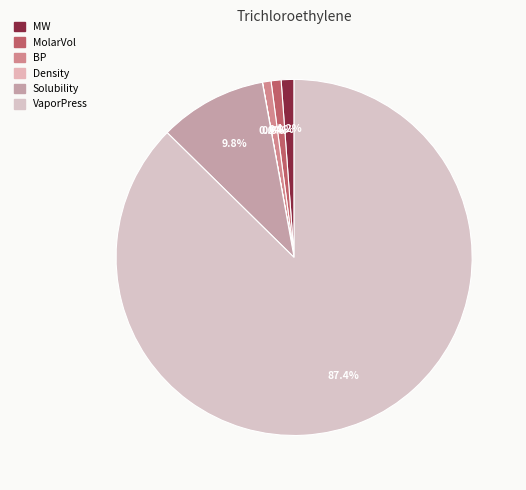

How many segments does this pie chart have?

6